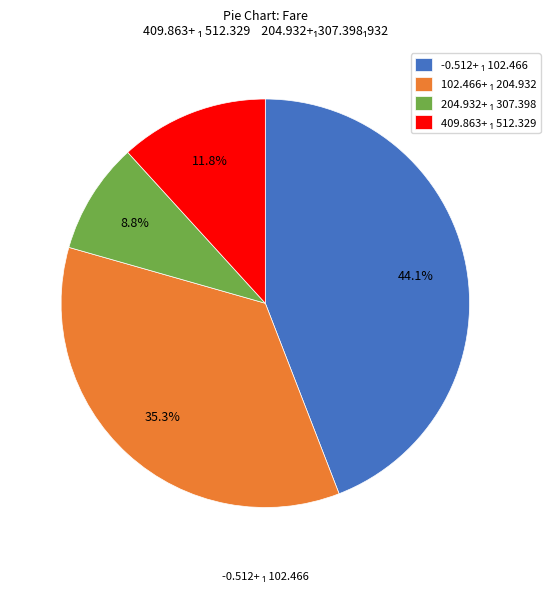

To the nearest percent, what is the difference between the largest and smallest slice percentages?

35%